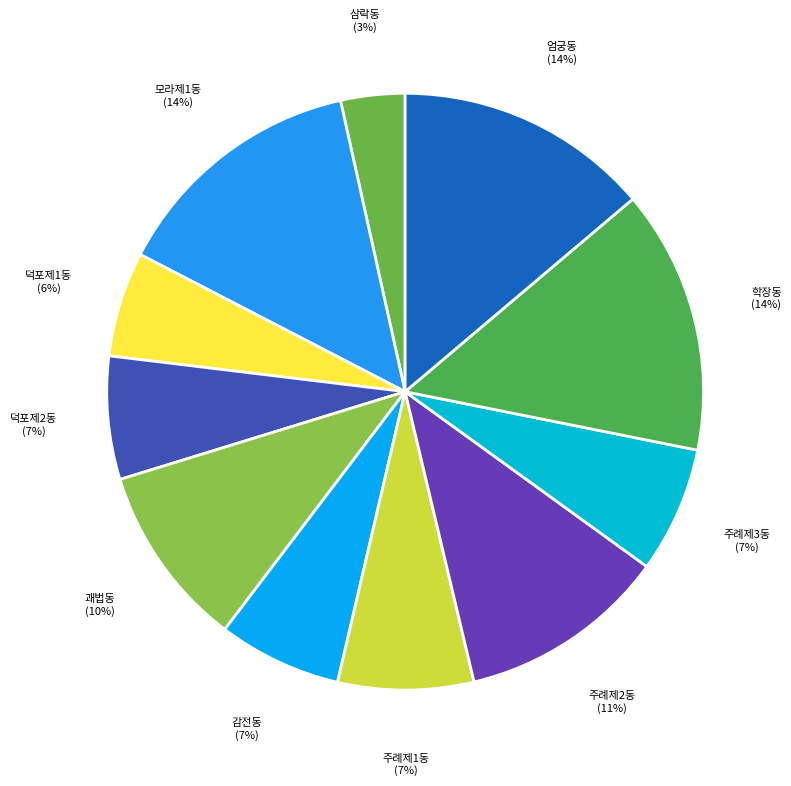

Which slice is the largest?

학장동